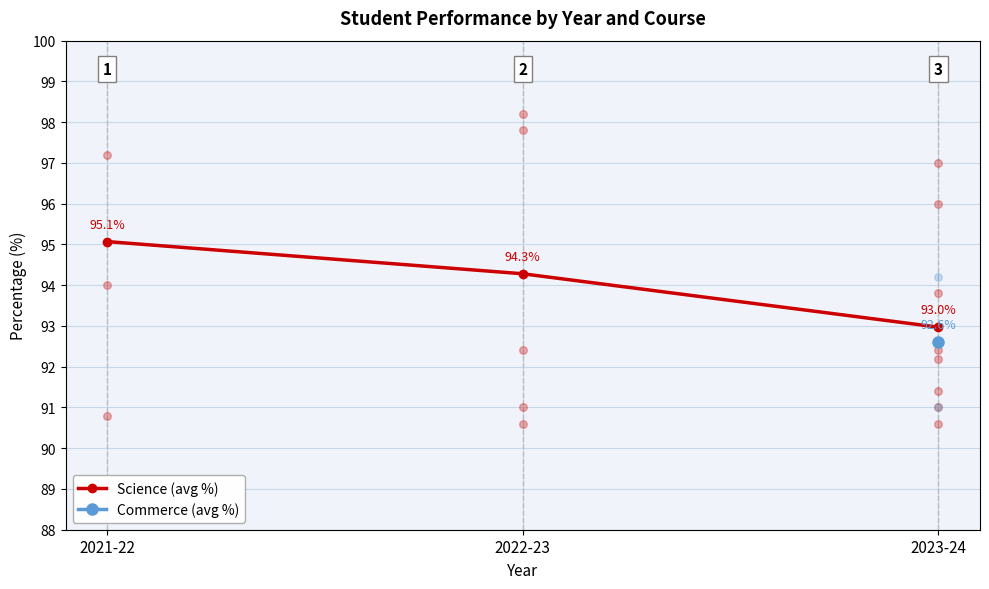

What is the change in value from 2021-22 to 2023-24?

-2.1